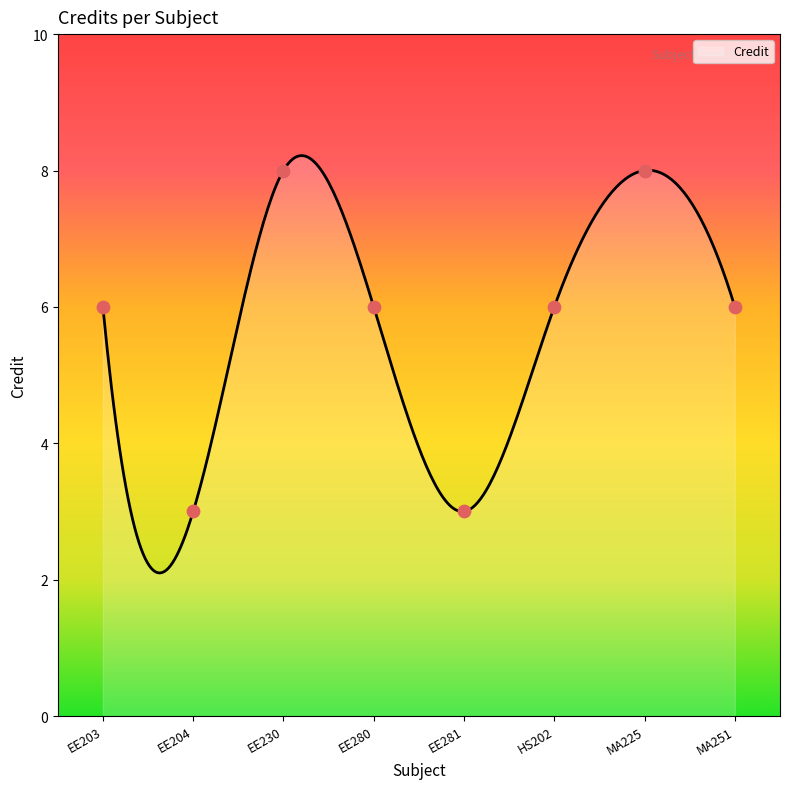

What is the change in value from EE230 to EE281?

-5